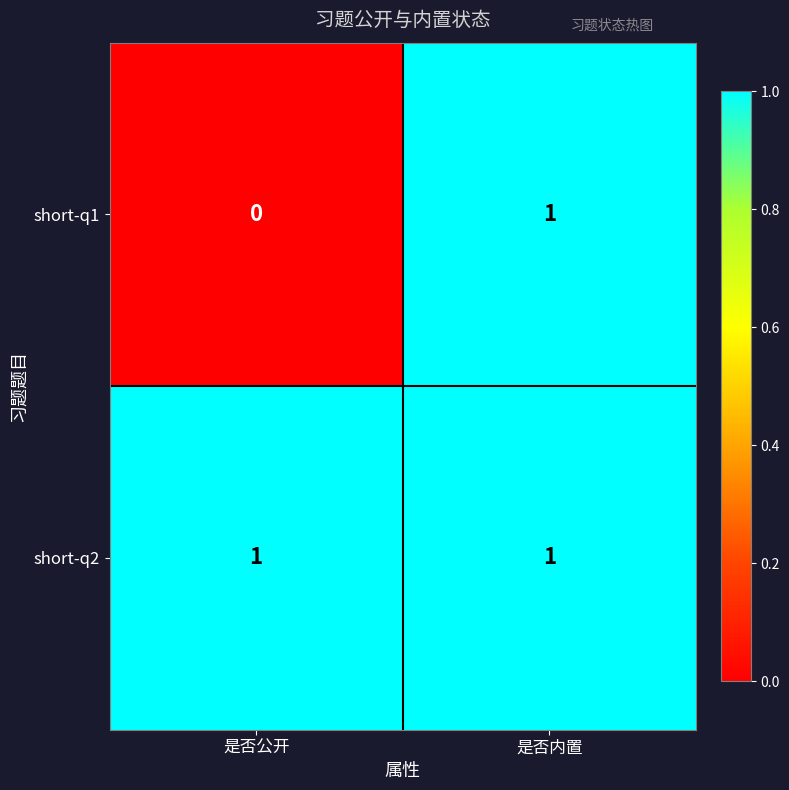

The short-q2 series shows 1 at 是否内置. True or false?

True